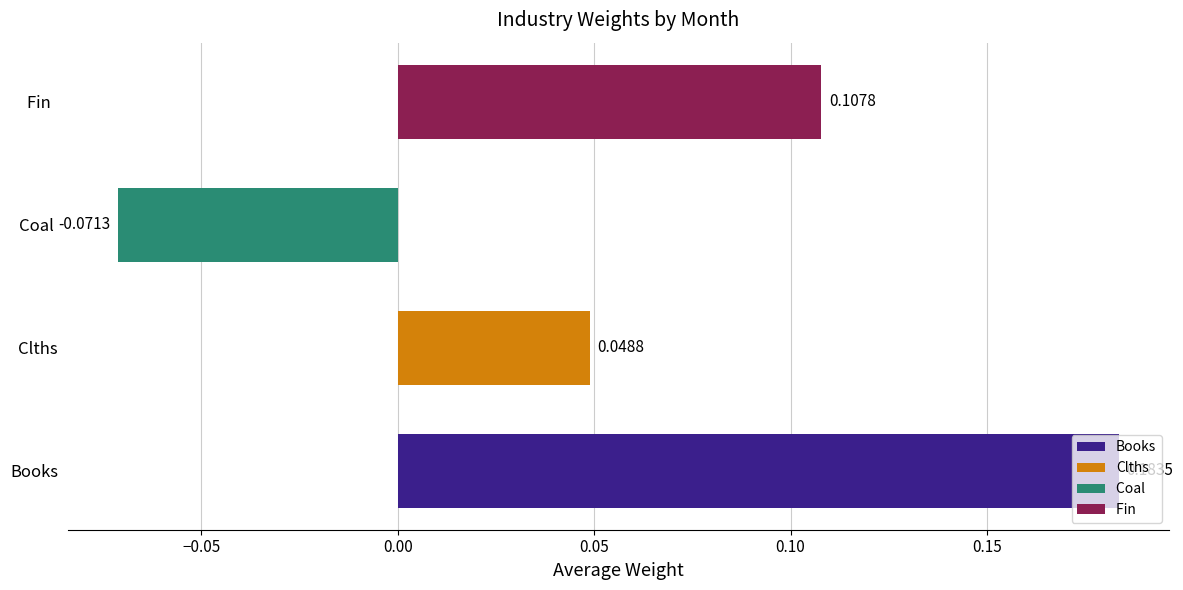

What is the difference between the maximum and minimum values?

0.3